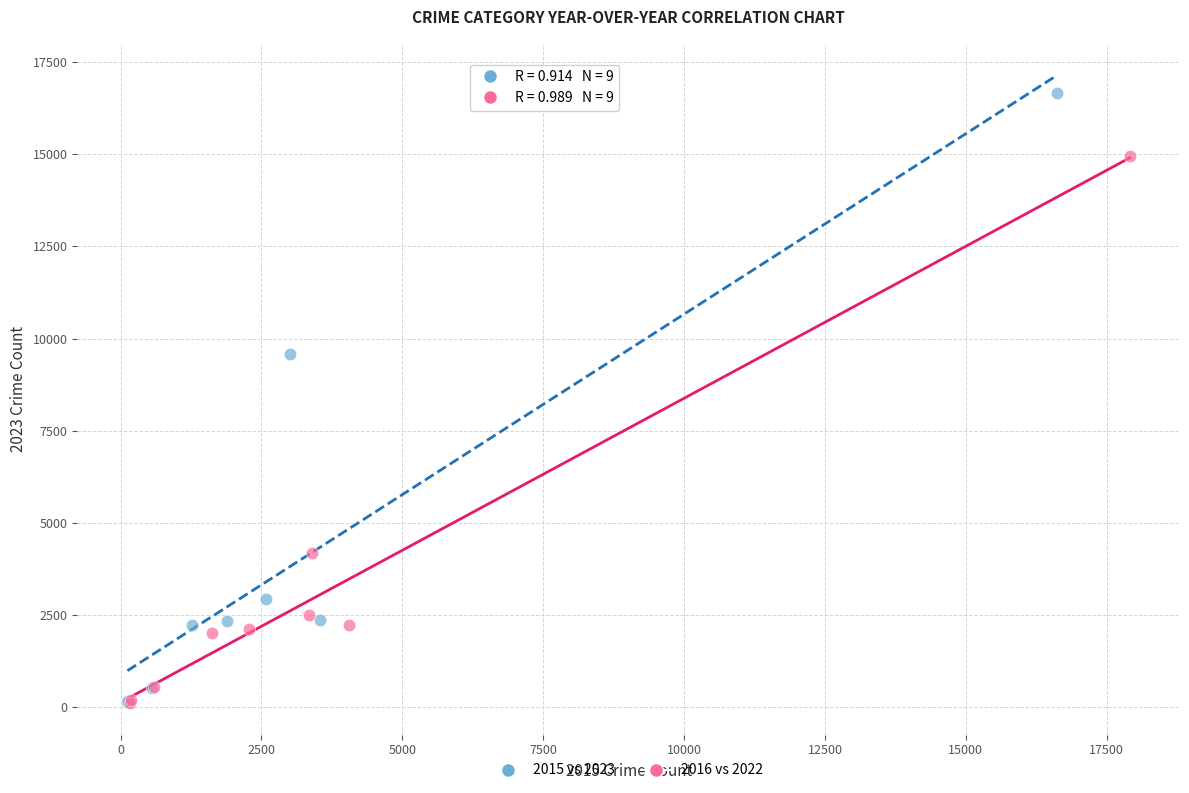

Which series reaches the maximum Y coordinate?

2015 vs 2023